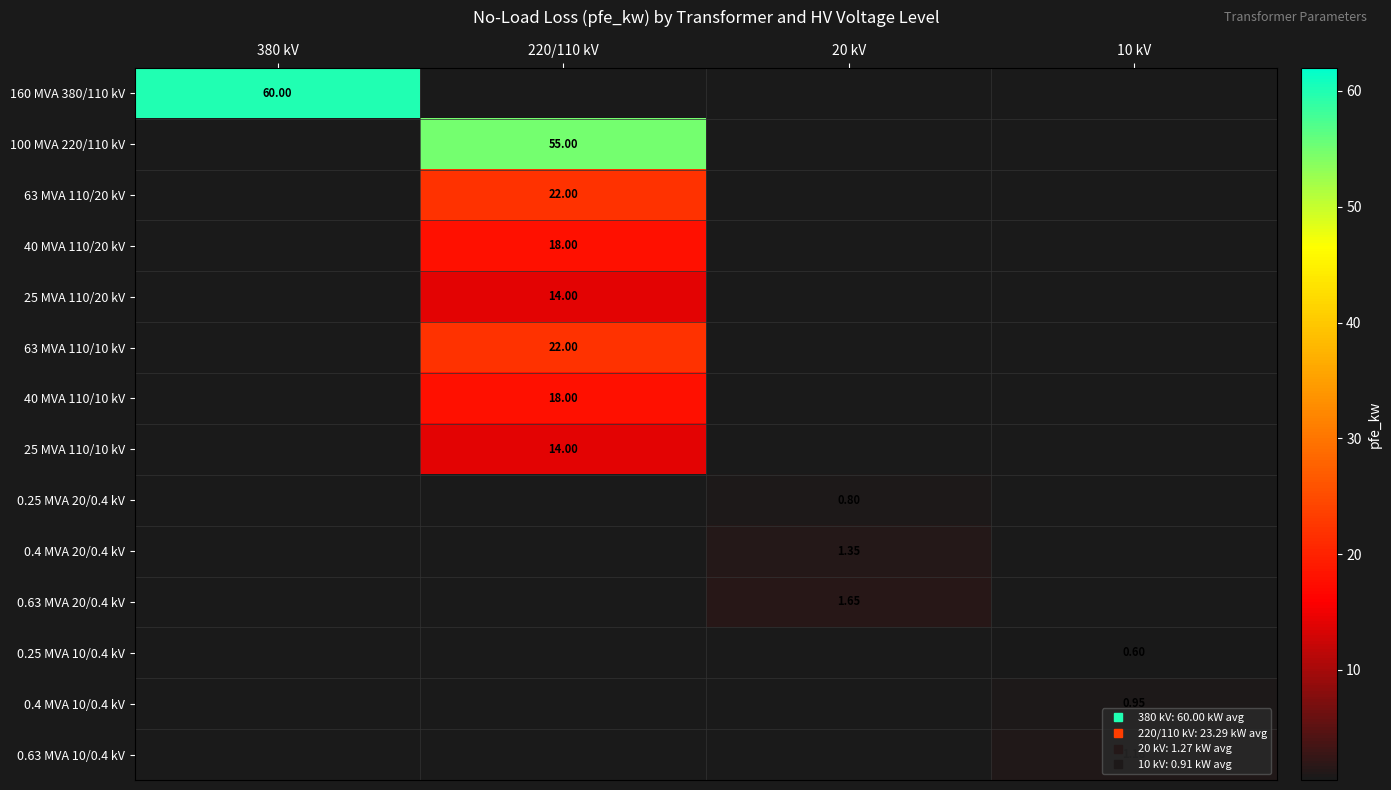

What is the maximum value shown in the chart?

60.0